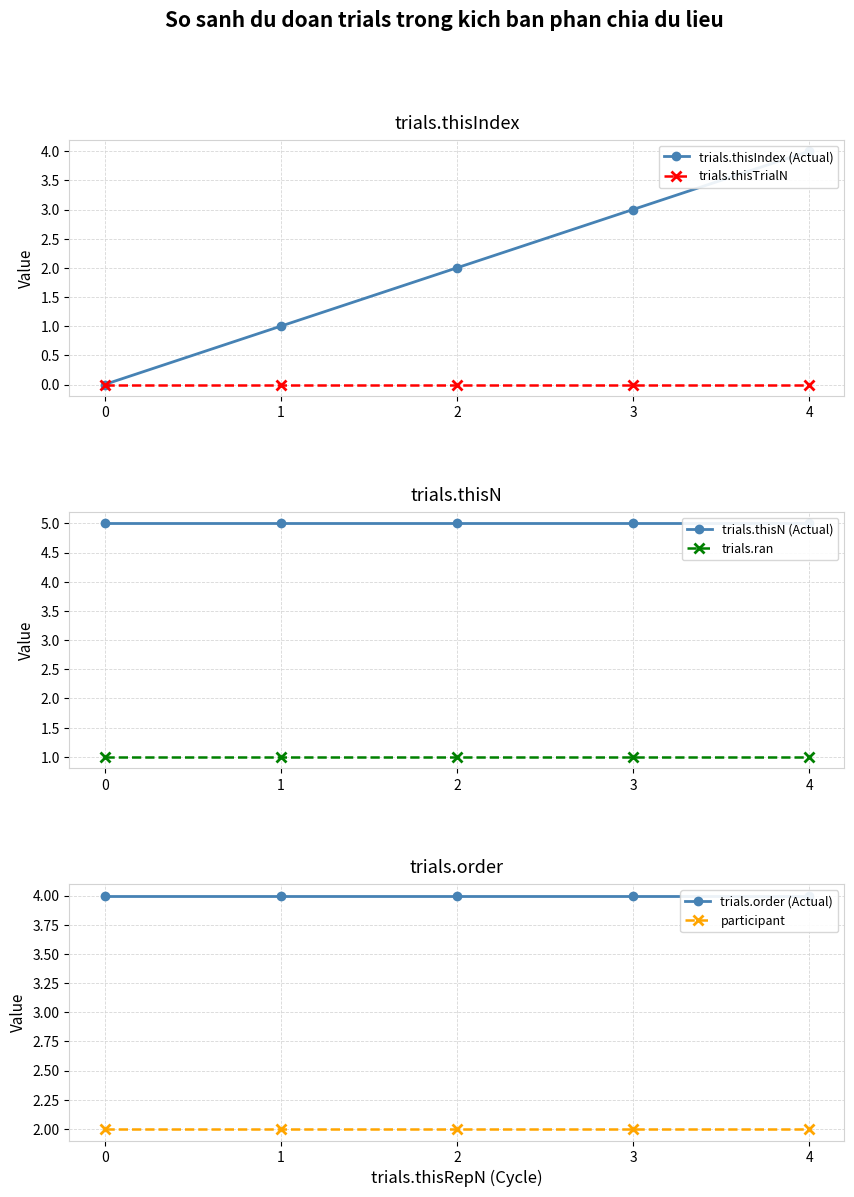

At how many categories does at least one series exceed 0?

5